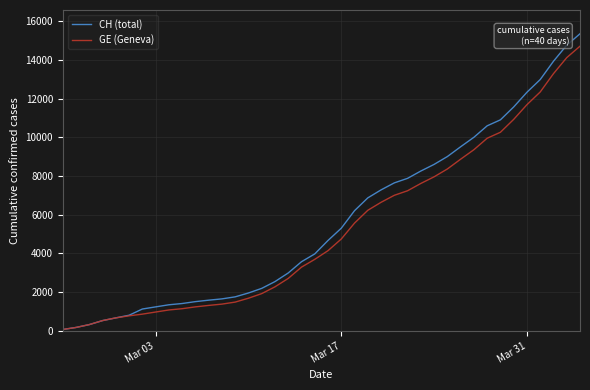

Which series has the largest range (max minus min)?

CH (total)